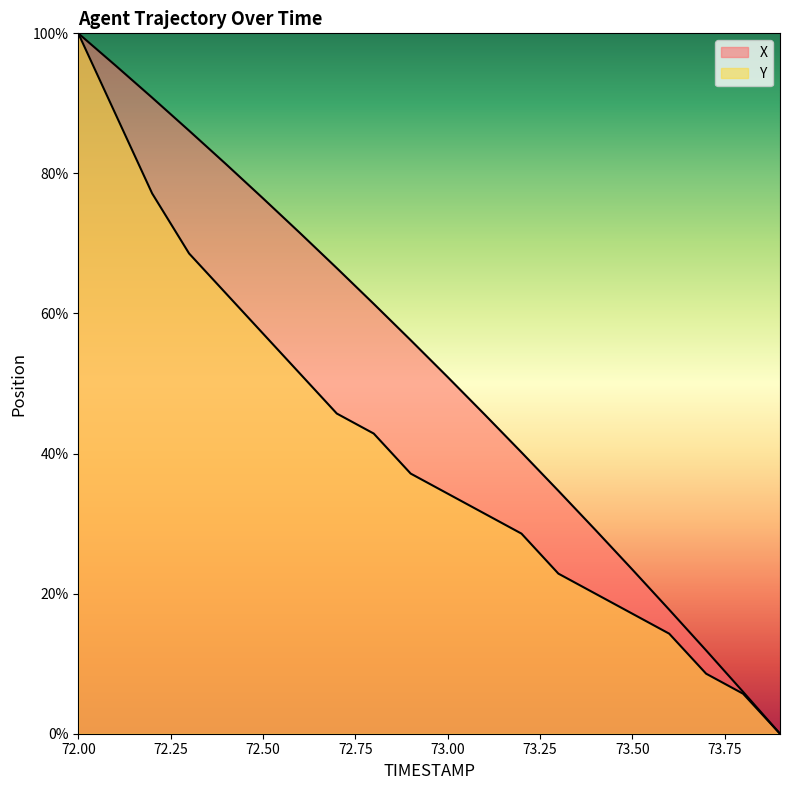

What is the label of the 7th point from the right?

73.3